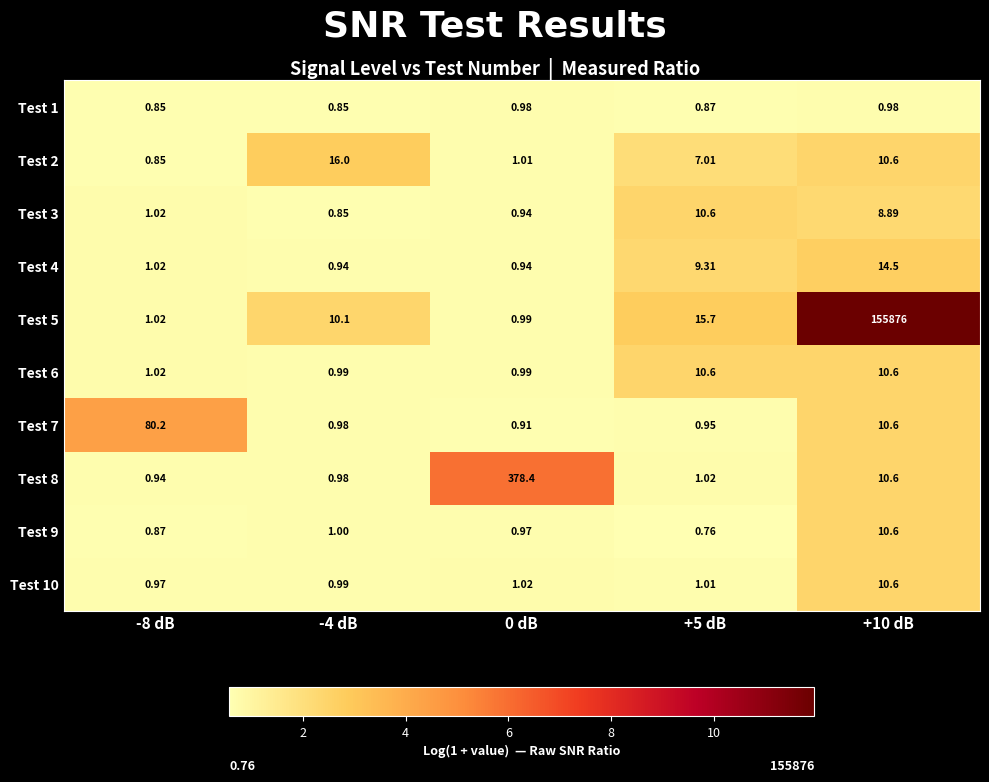

Is the value of Test 8 at -8 dB greater than the value of Test 10 at +5 dB?

No